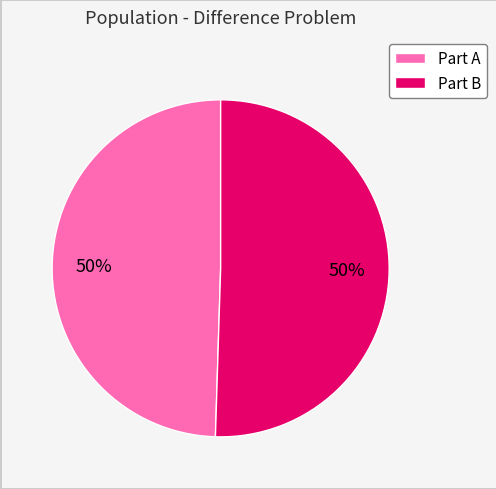

Is the sum of Part B and Part A greater than half?

Yes